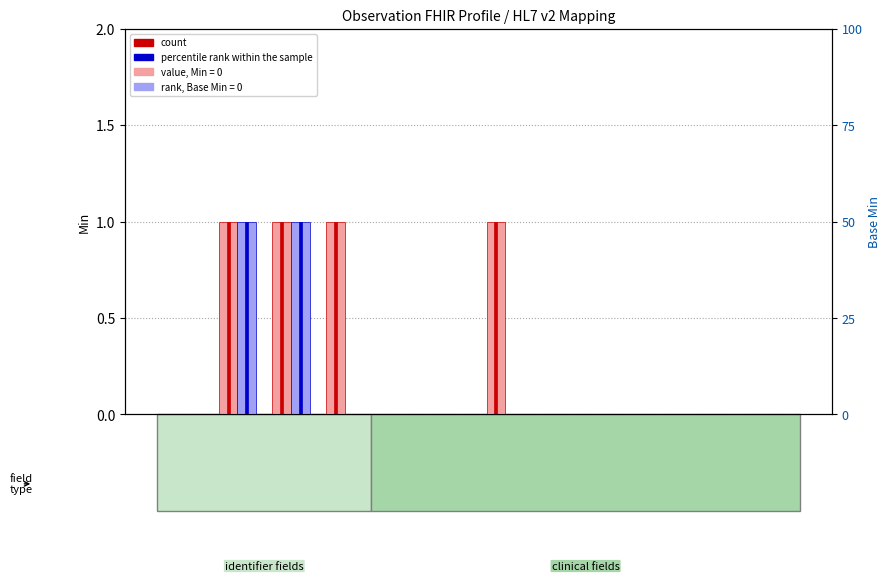

At how many categories does at least one series exceed 0?

4